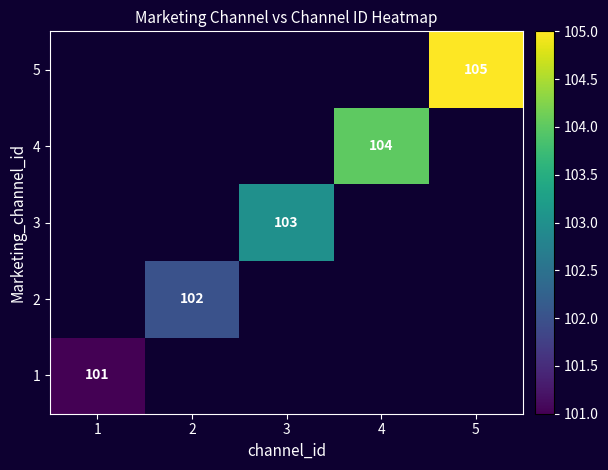

Which category has the highest value in the 1 series?

1